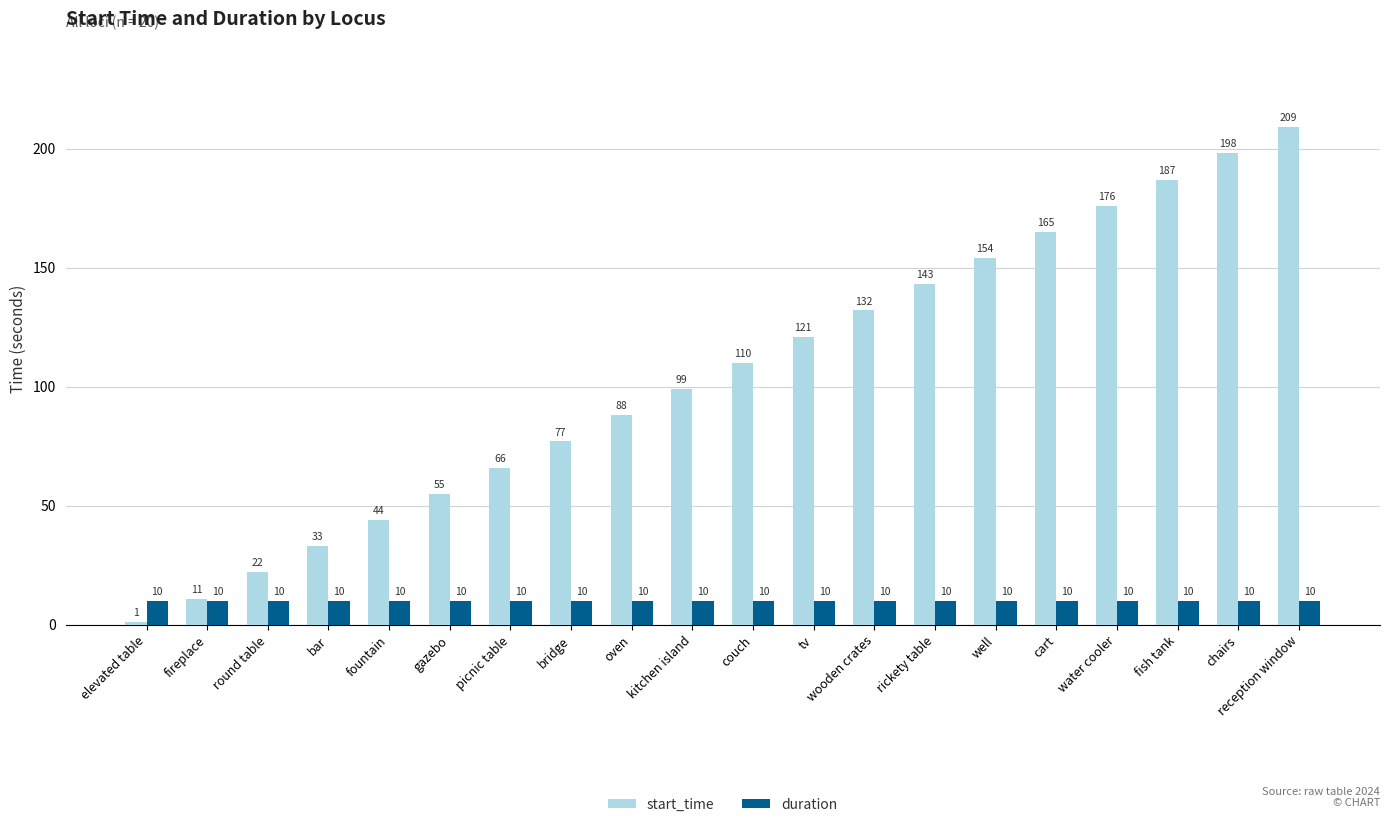

Rank the series by their average value, from highest to lowest.

start_time, duration